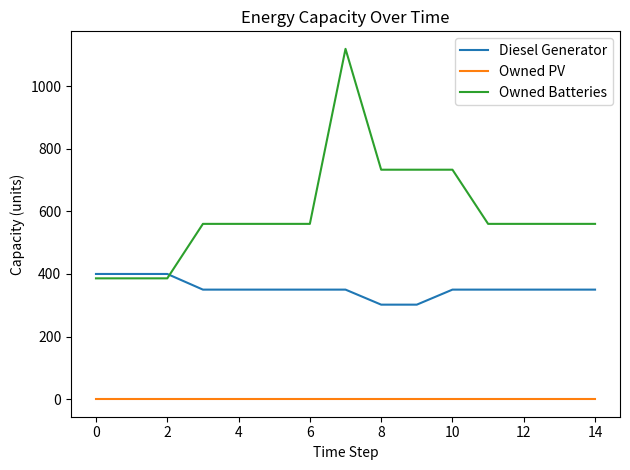

Rank the series by their maximum value, from lowest to highest.

Owned PV, Diesel Generator, Owned Batteries